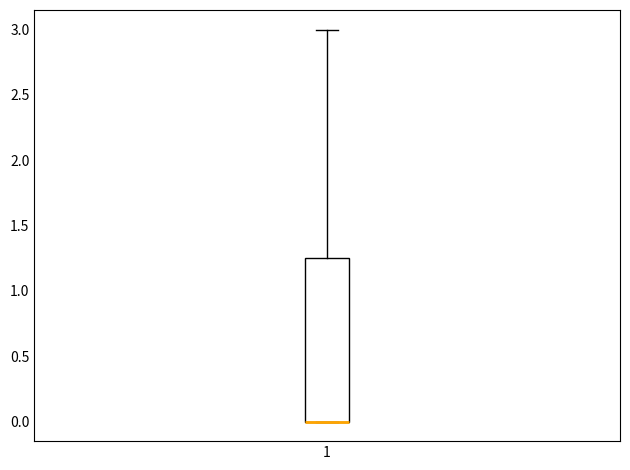

Read this box plot against the y-axis: the position of the median line, the range covered by the box, and the ends of both whiskers. The values are not printed on the chart, so give them approximately, as read against the axis.

median 0.00 (drawn on the box's lower edge), box 0.00 to 1.25, whiskers 0.00 to 3.00